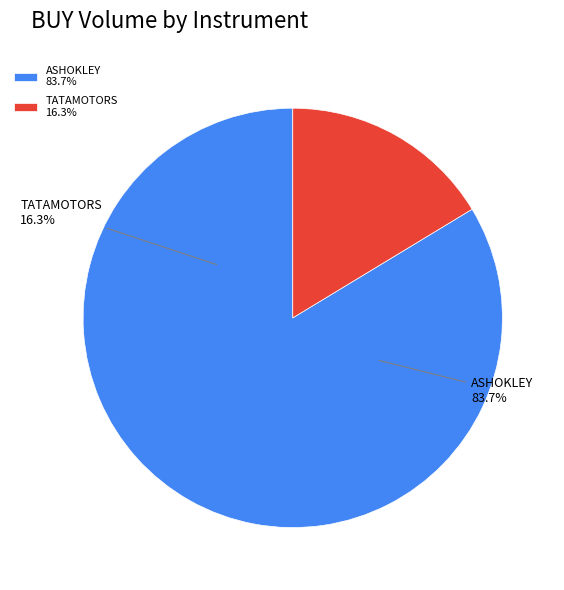

To the nearest percent, what is the average slice percentage?

50%